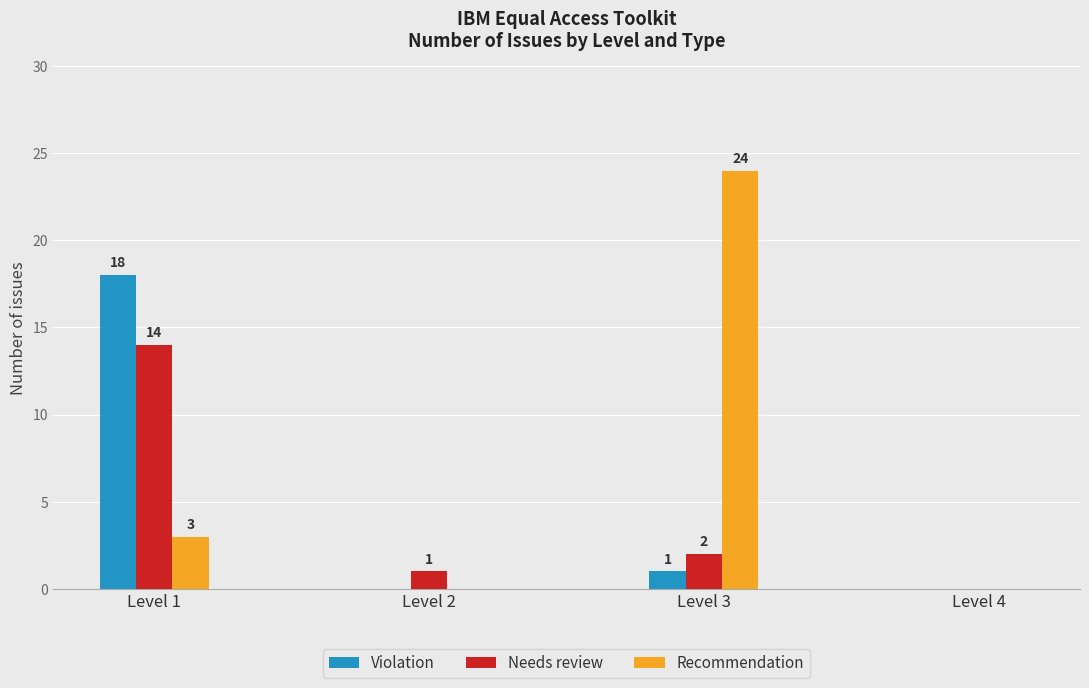

Reading left to right, what are all the values shown in this chart?

Violation: 18	0	1	0
Needs review: 14	1	2	0
Recommendation: 3	0	24	0